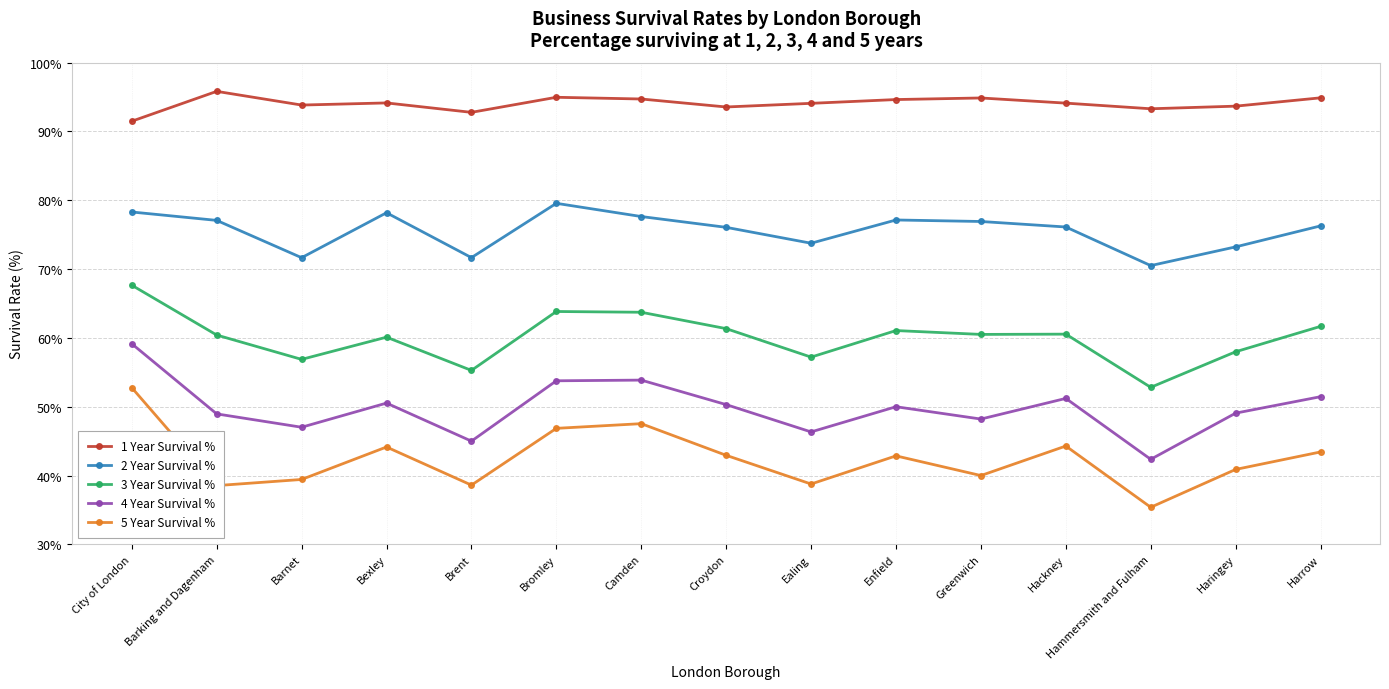

What is the label of the 11th point from the left?

Greenwich